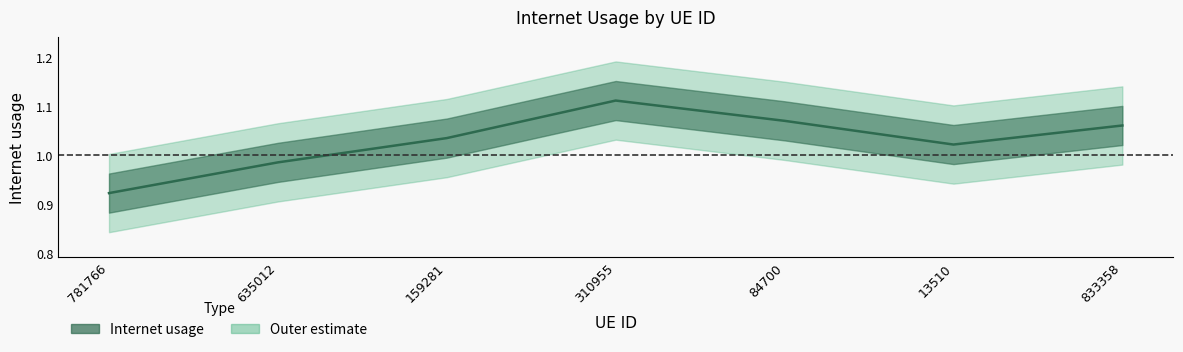

How many points are lower than both their immediate neighbors (excluding endpoints)?

1